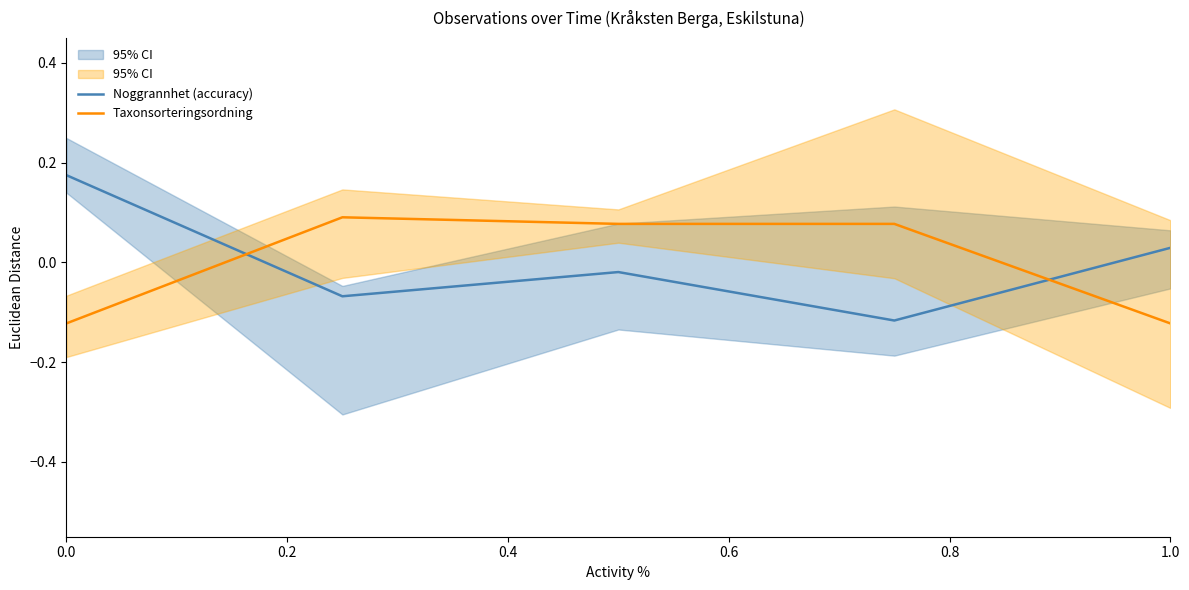

Between which two adjacent categories do Taxonsorteringsordning and Noggrannhet (accuracy) first intersect?

0.0 and 0.2